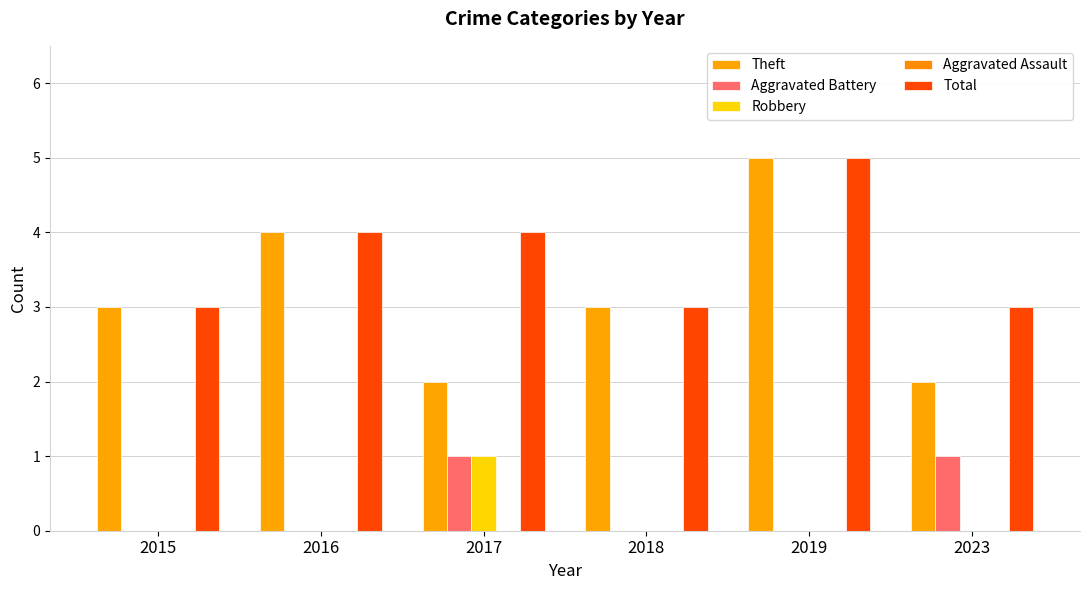

Count the number of categories in the chart.

6